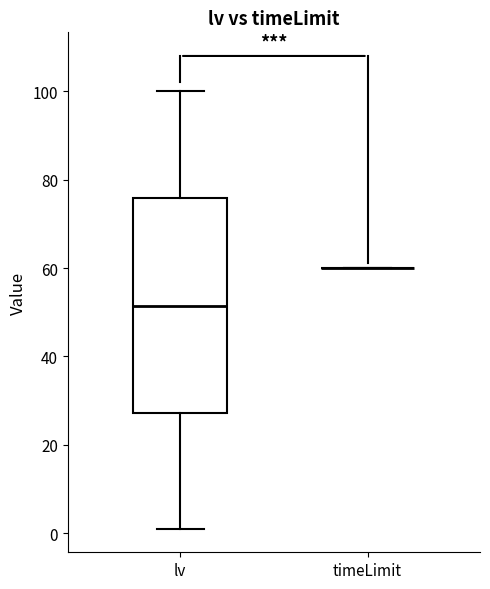

Which box is the tallest, from its lower edge to its upper edge?

lv